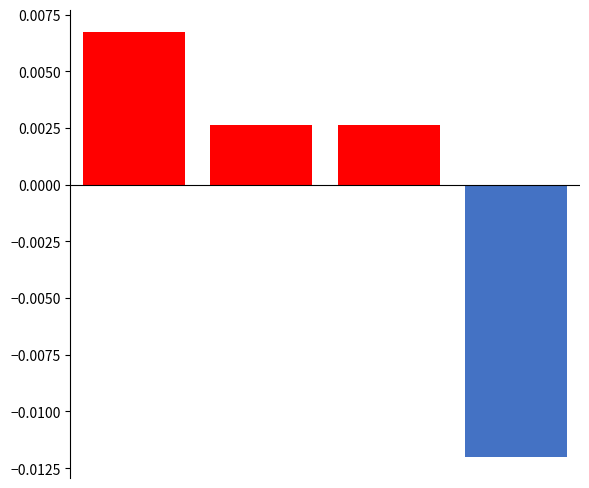

How many values are between 0 and 1?

3